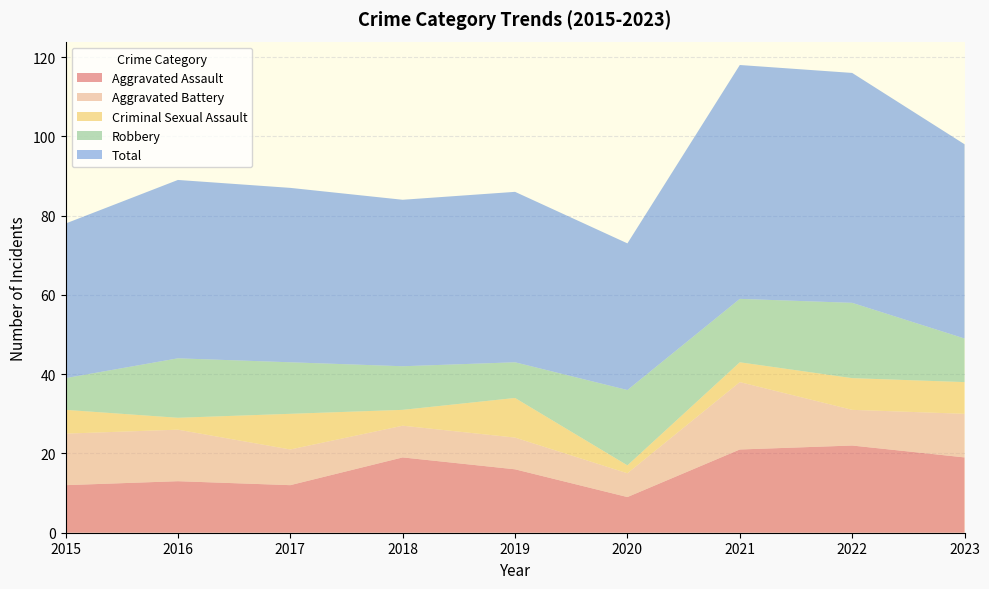

Reading right to left, list all the values displayed in this chart.

Aggravated Assault: 19	22	21	9	16	19	12	13	12
Aggravated Battery: 11	9	17	6	8	8	9	13	13
Criminal Sexual Assault: 8	8	5	2	10	4	9	3	6
Robbery: 11	19	16	19	9	11	13	15	8
Total: 49	58	59	37	43	42	44	45	39